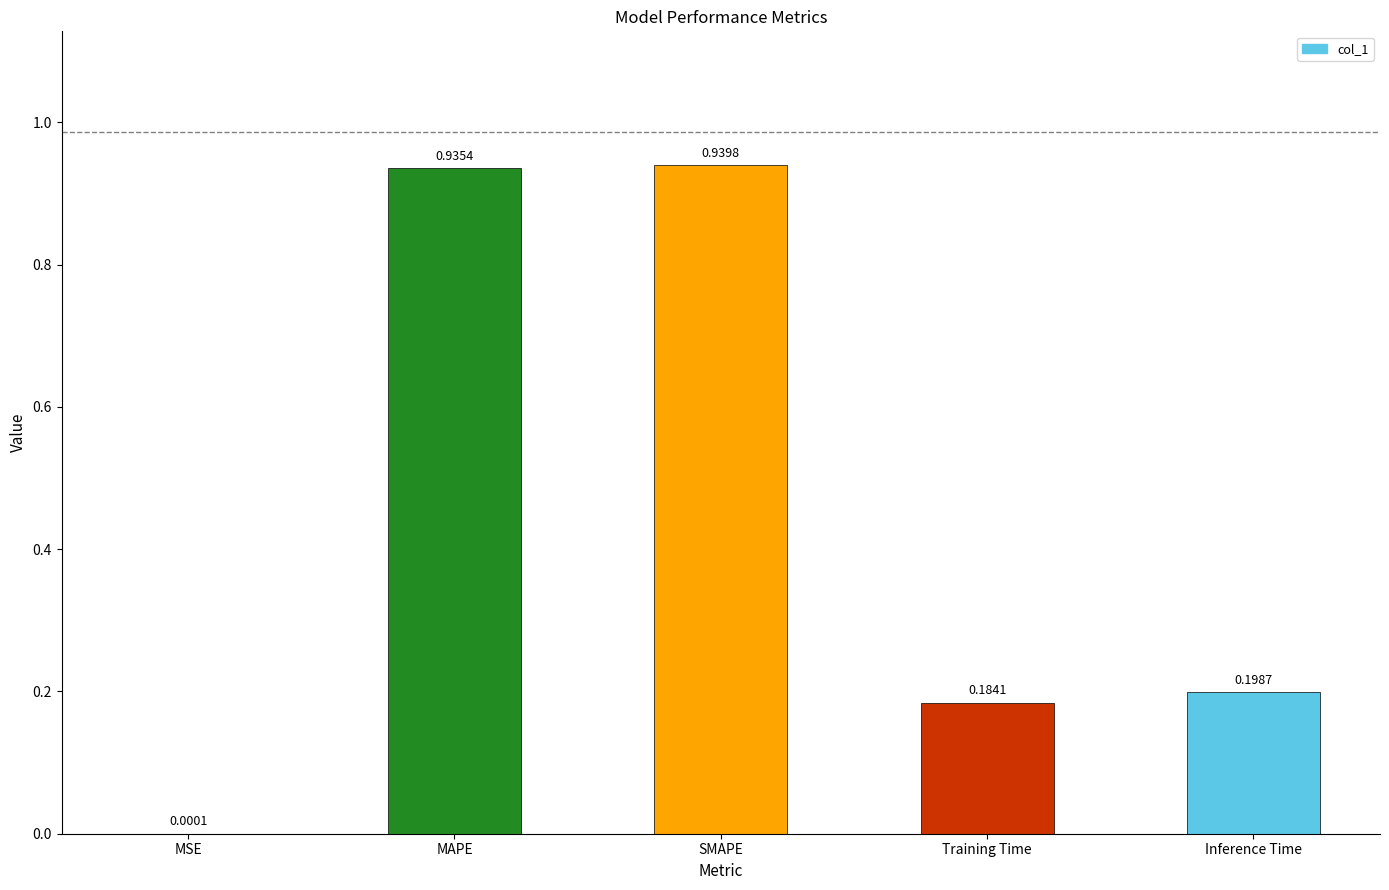

Where is the data nearest to the value 0?

MSE